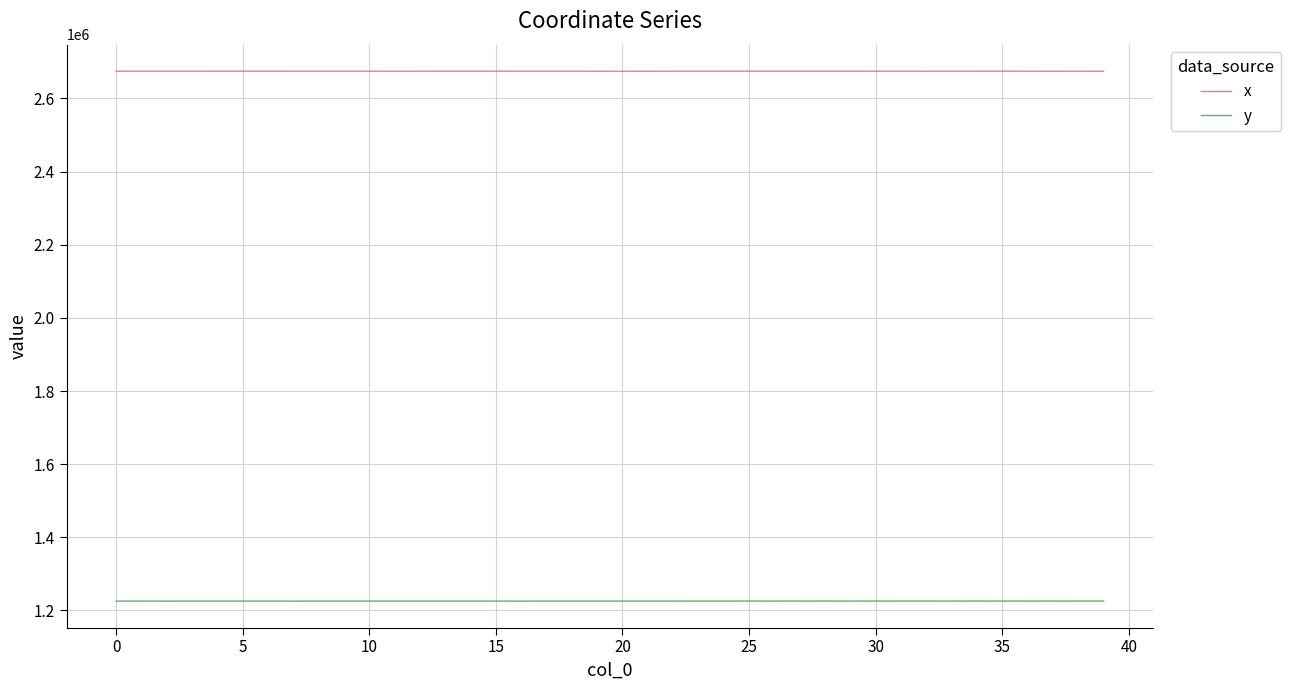

List the series in order of their peak value, lowest first.

y, x